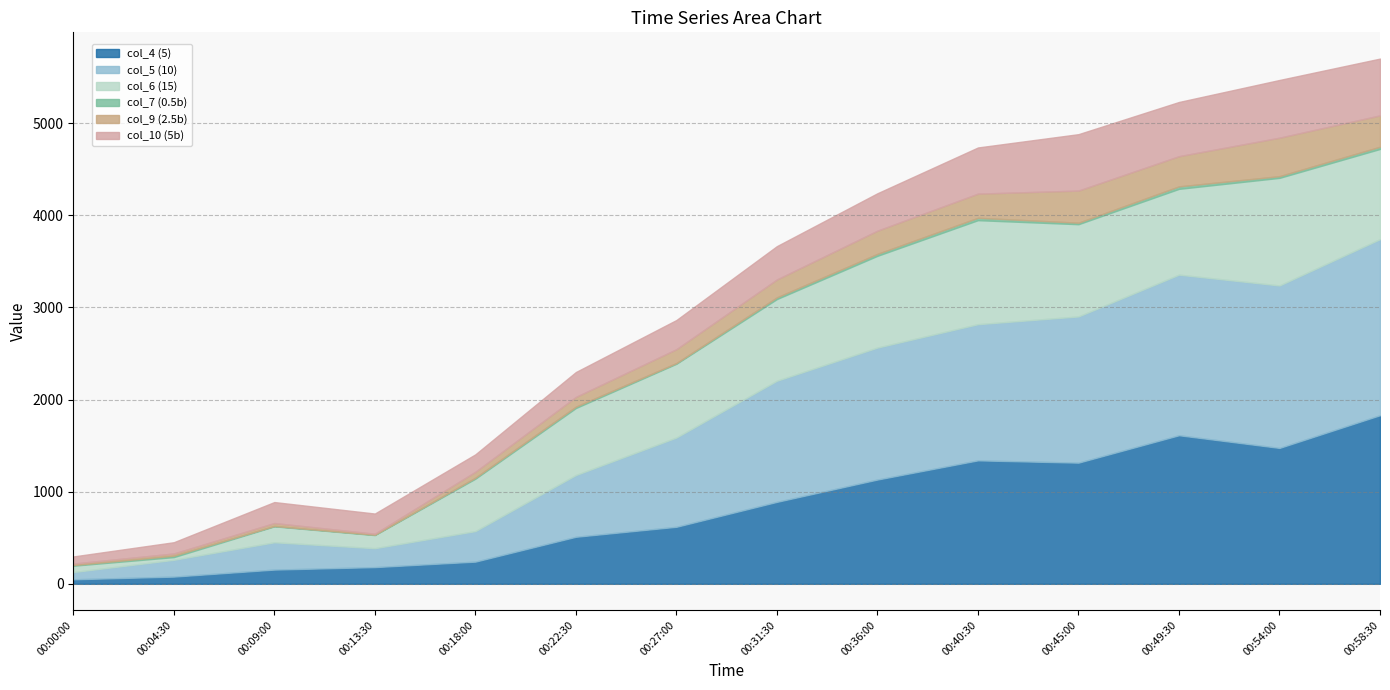

Reading right to left, what are all the values shown in this chart?

col_4 (5): 00:58:30=1830.4	00:54:00=1475.3	00:49:30=1612.8	00:45:00=1315.4	00:40:30=1340.3	00:36:00=1132.0	00:31:30=889.7	00:27:00=619.0	00:22:30=510.6	00:18:00=240.8	00:13:30=181.3	00:09:00=154.4	00:04:30=78.2	00:00:00=49.0
col_5 (10): 00:58:30=1911.6	00:54:00=1763.7	00:49:30=1743.6	00:45:00=1587.4	00:40:30=1478.4	00:36:00=1432.7	00:31:30=1315.2	00:27:00=969.1	00:22:30=670.2	00:18:00=331.5	00:13:30=205.3	00:09:00=296.6	00:04:30=182.4	00:00:00=78.8
col_6 (15): 00:58:30=979.1	00:54:00=1168.1	00:49:30=931.5	00:45:00=1001.3	00:40:30=1129.3	00:36:00=996.1	00:31:30=886.7	00:27:00=800.8	00:22:30=727.7	00:18:00=569.0	00:13:30=142.4	00:09:00=172.9	00:04:30=29.3	00:00:00=68.8
col_7 (0.5b): 00:58:30=23.6	00:54:00=18.2	00:49:30=26.7	00:45:00=16.3	00:40:30=25.7	00:36:00=20.8	00:31:30=18.1	00:27:00=7.6	00:22:30=14.4	00:18:00=10.4	00:13:30=3.6	00:09:00=4.0	00:04:30=15.5	00:00:00=7.0
col_9 (2.5b): 00:58:30=340.5	00:54:00=417.9	00:49:30=327.9	00:45:00=348.8	00:40:30=262.4	00:36:00=252.1	00:31:30=194.5	00:27:00=150.7	00:22:30=105.7	00:18:00=64.5	00:13:30=11.3	00:09:00=31.9	00:04:30=23.8	00:00:00=16.2
col_10 (5b): 00:58:30=616.7	00:54:00=626.6	00:49:30=588.5	00:45:00=612.5	00:40:30=501.2	00:36:00=406.3	00:31:30=362.0	00:27:00=316.6	00:22:30=270.6	00:18:00=189.3	00:13:30=219.0	00:09:00=227.7	00:04:30=122.3	00:00:00=77.1